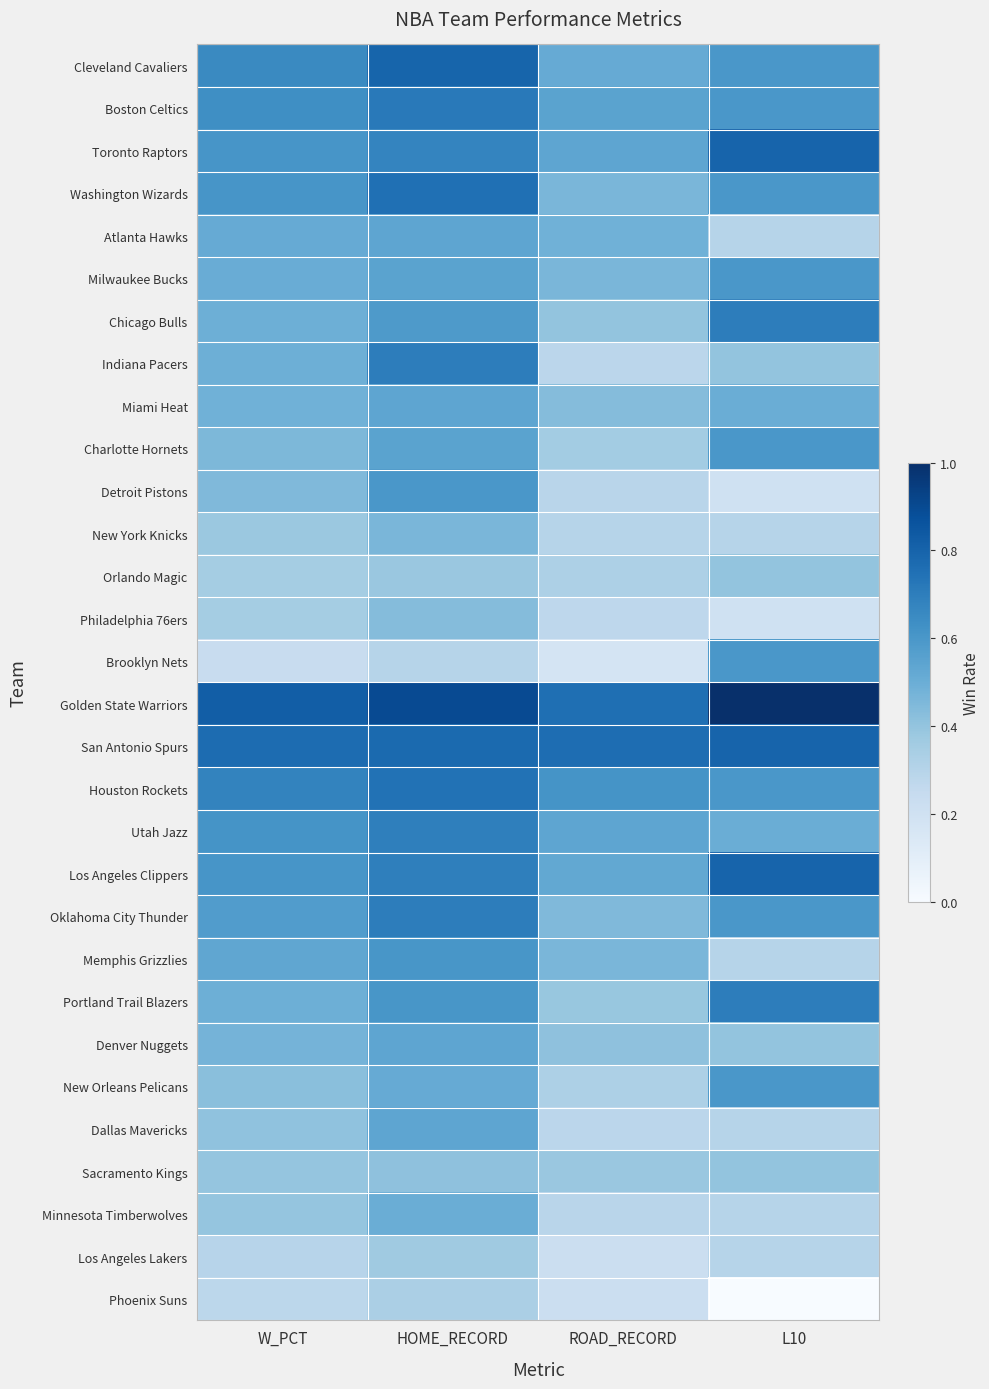

List the series in order of their peak value, lowest first.

Phoenix Suns, Los Angeles Lakers, Orlando Magic, Sacramento Kings, Philadelphia 76ers, New York Knicks, Minnesota Timberwolves, Atlanta Hawks, Miami Heat, Denver Nuggets, Dallas Mavericks, Milwaukee Bucks, Charlotte Hornets, Detroit Pistons, Brooklyn Nets, New Orleans Pelicans, Memphis Grizzlies, Utah Jazz, Chicago Bulls, Indiana Pacers, Oklahoma City Thunder, Portland Trail Blazers, Boston Celtics, Houston Rockets, Washington Wizards, Cleveland Cavaliers, Toronto Raptors, San Antonio Spurs, Los Angeles Clippers, Golden State Warriors